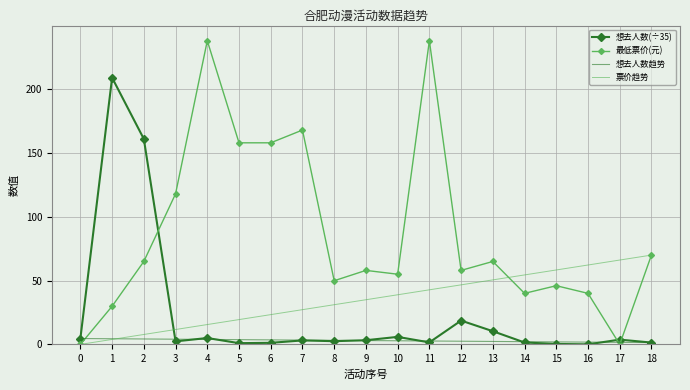

Where is the first local maximum for 最低票价(元)?

4